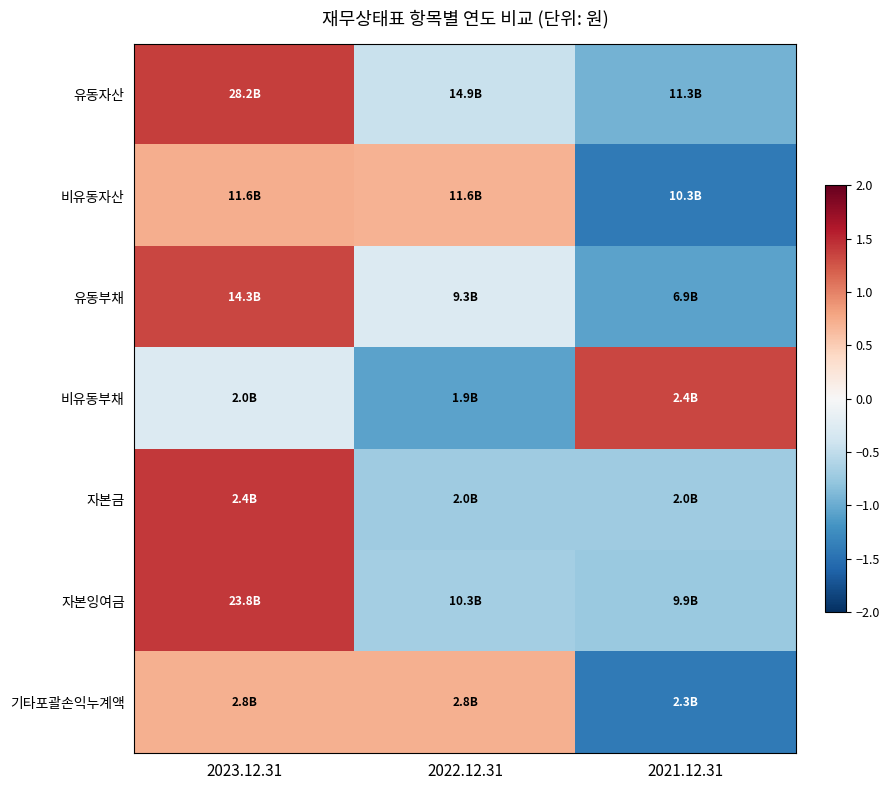

What is the difference between the highest and lowest values at 2021.12.31?

2.8